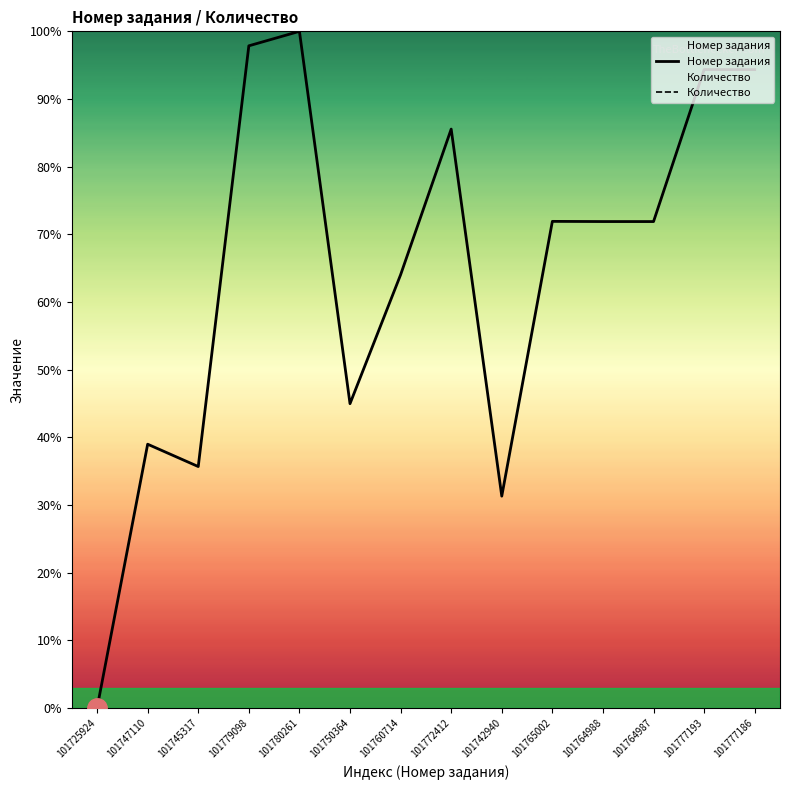

What value does the Номер задания series have at 101764988?

71.9